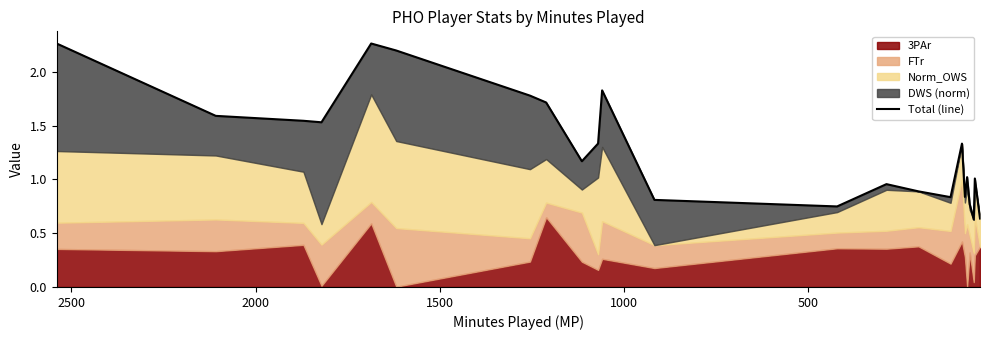

What is the difference between the maximum and second lowest values?

1.6